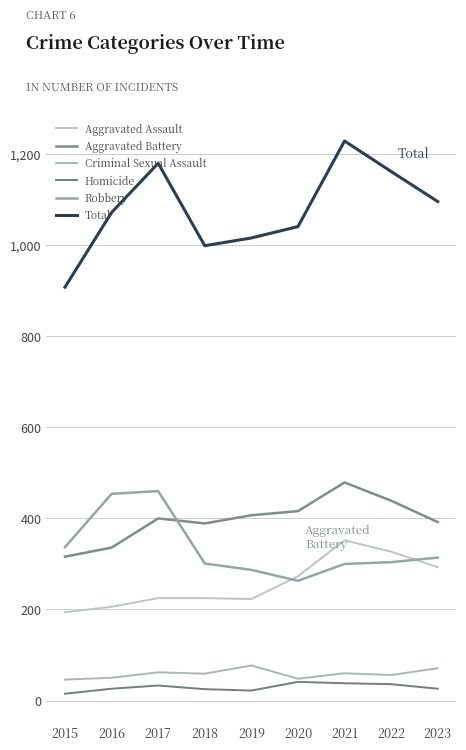

Does the chart have visible grid lines?

Yes